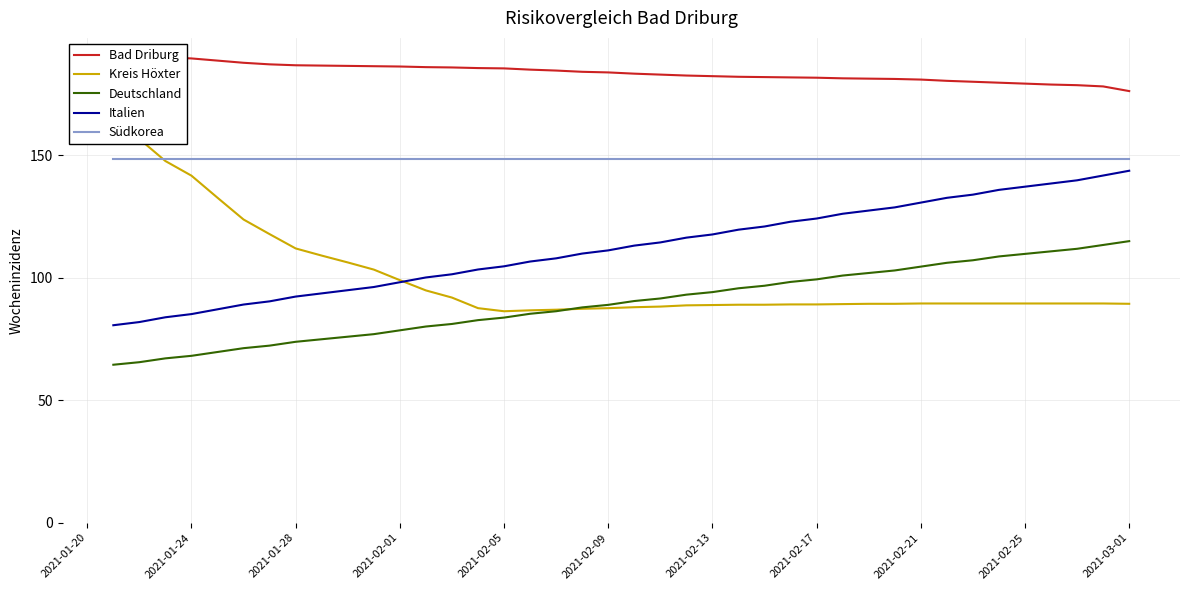

Reading right to left, what are all the values shown in this chart?

Bad Driburg: 176.2	178.1	178.6	178.8	179.2	179.6	180.0	180.3	180.9	181.1	181.2	181.4	181.6	181.7	181.9	182.0	182.3	182.5	182.9	183.3	183.8	184.0	184.5	184.9	185.4	185.6	185.8	185.9	186.2	186.3	186.4	186.6	186.7	187.1	187.7	188.6	189.5	190.0	190.9	191.5
Kreis Höxter: 89.3	89.5	89.5	89.5	89.5	89.5	89.5	89.5	89.5	89.3	89.3	89.2	89.1	89.1	89.0	89.0	88.8	88.7	88.2	88.0	87.6	87.3	86.9	86.7	86.3	87.6	91.9	94.8	99.0	103.3	106.2	109.0	111.9	117.8	123.7	132.6	141.6	147.6	156.6	162.6
Deutschland: 114.9	113.4	111.8	110.8	109.7	108.7	107.1	106.1	104.5	103.0	101.9	100.9	99.3	98.3	96.7	95.7	94.1	93.1	91.5	90.5	88.9	87.9	86.3	85.3	83.7	82.7	81.1	80.1	78.5	77.0	75.9	74.9	73.8	72.3	71.2	69.7	68.1	67.1	65.5	64.5
Italien: 143.7	141.7	139.8	138.5	137.2	135.8	133.9	132.6	130.7	128.7	127.4	126.1	124.2	122.8	120.9	119.6	117.7	116.3	114.4	113.1	111.2	109.8	107.9	106.6	104.7	103.4	101.4	100.1	98.1	96.2	94.9	93.6	92.3	90.4	89.0	87.1	85.1	83.9	81.9	80.6
Südkorea: 148.6	148.6	148.6	148.6	148.6	148.6	148.6	148.6	148.6	148.6	148.6	148.6	148.6	148.6	148.6	148.6	148.6	148.6	148.6	148.6	148.6	148.6	148.6	148.6	148.6	148.6	148.6	148.6	148.6	148.6	148.6	148.6	148.6	148.6	148.6	148.6	148.6	148.6	148.6	148.6